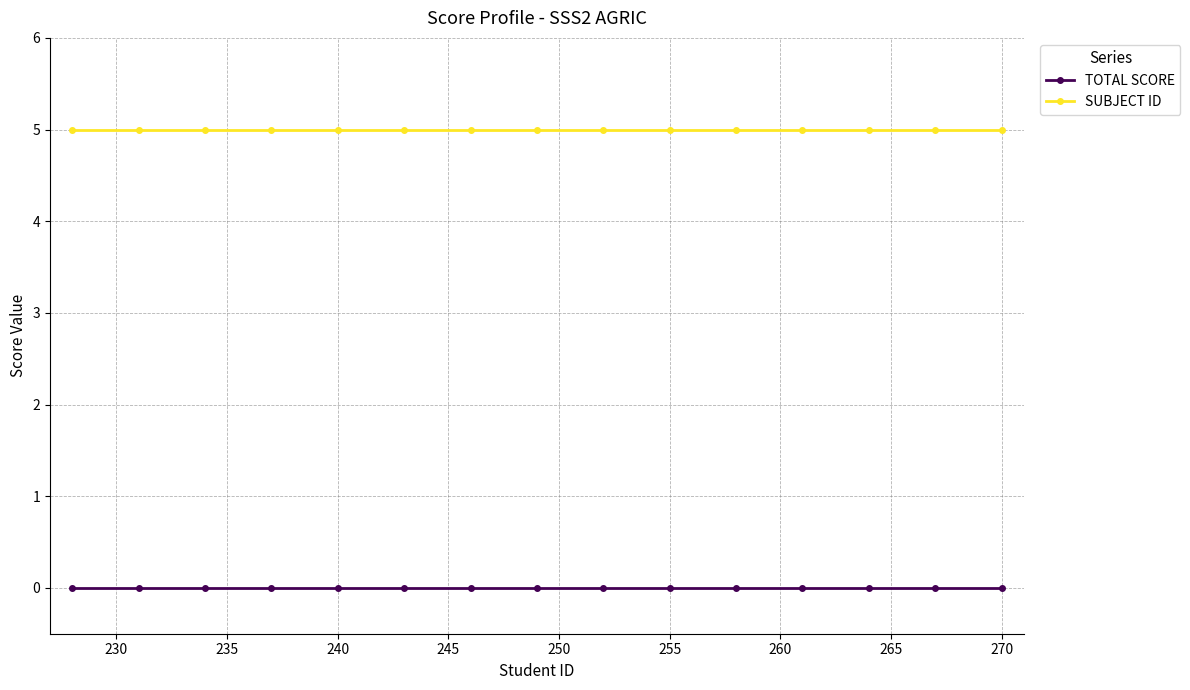

True or false: SUBJECT ID and TOTAL SCORE cross at least once.

False